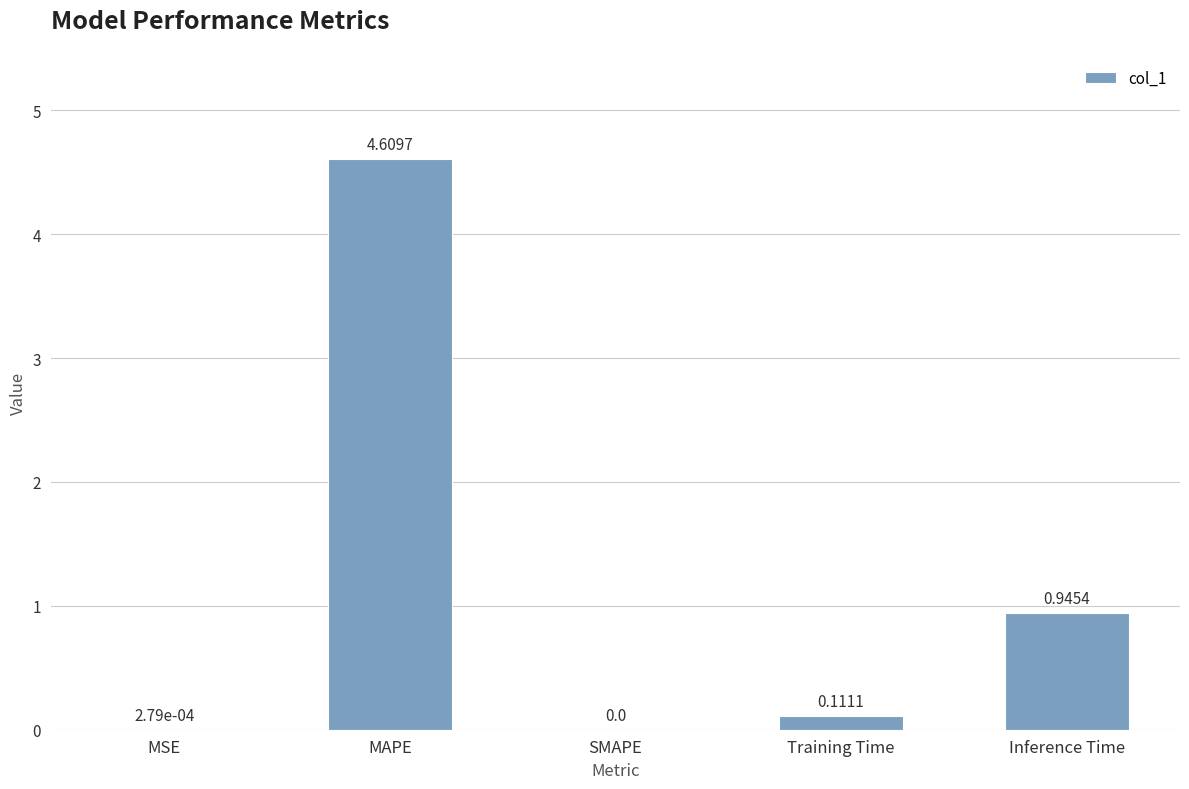

What is the sum of all values?

5.7